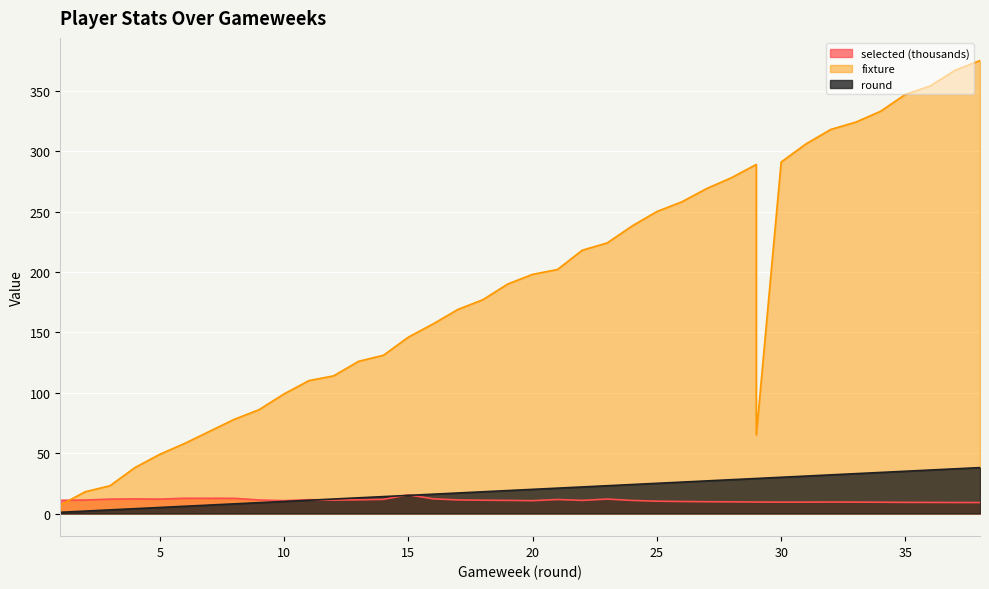

Which category has the highest value in the fixture series?

38